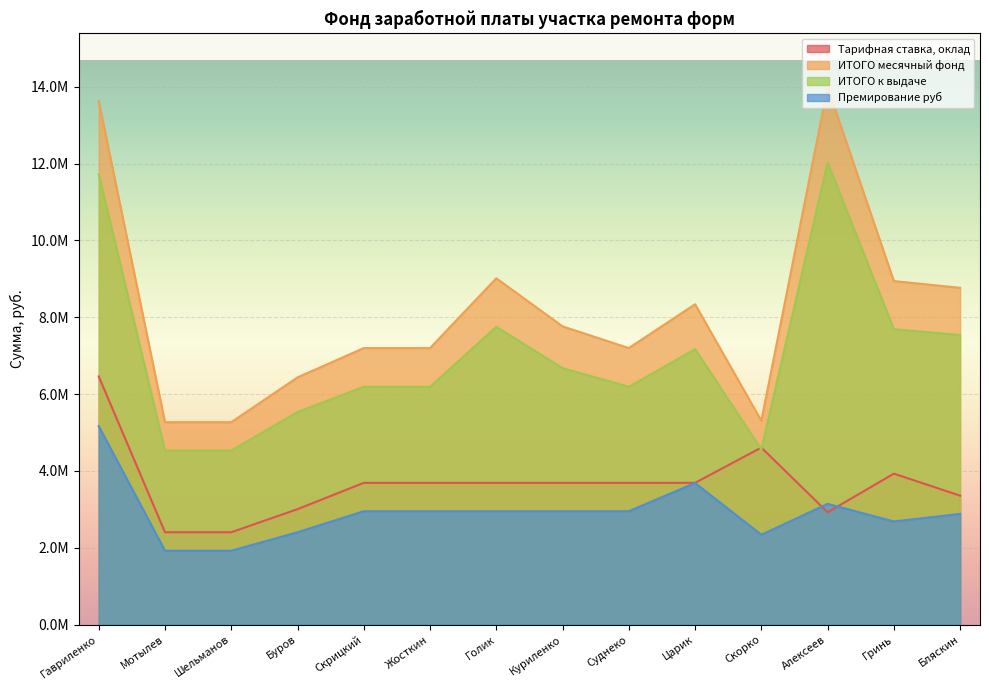

List the series in order of their peak value, lowest first.

Премирование руб, Тарифная ставка, оклад, ИТОГО к выдаче, ИТОГО месячный фонд